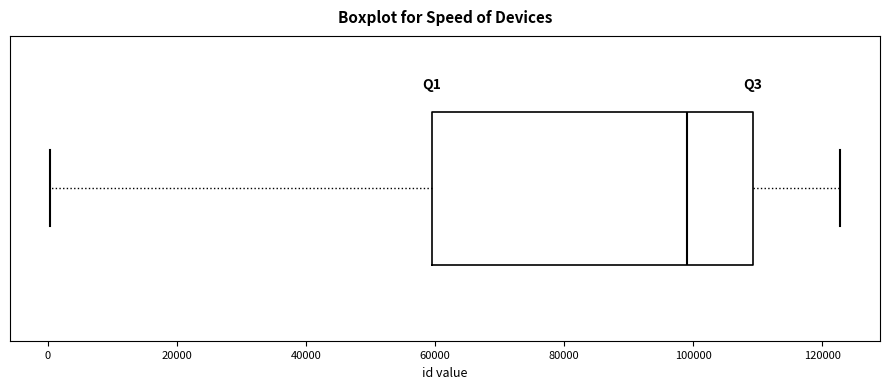

Transcribe this box plot: give where the median line is, the range the box spans, and where the two whiskers end, as read against the x-axis. The values are not printed on the chart, so give them approximately, as read against the axis.

median 100000, box 60000 to 110000, whiskers 0 to 122000